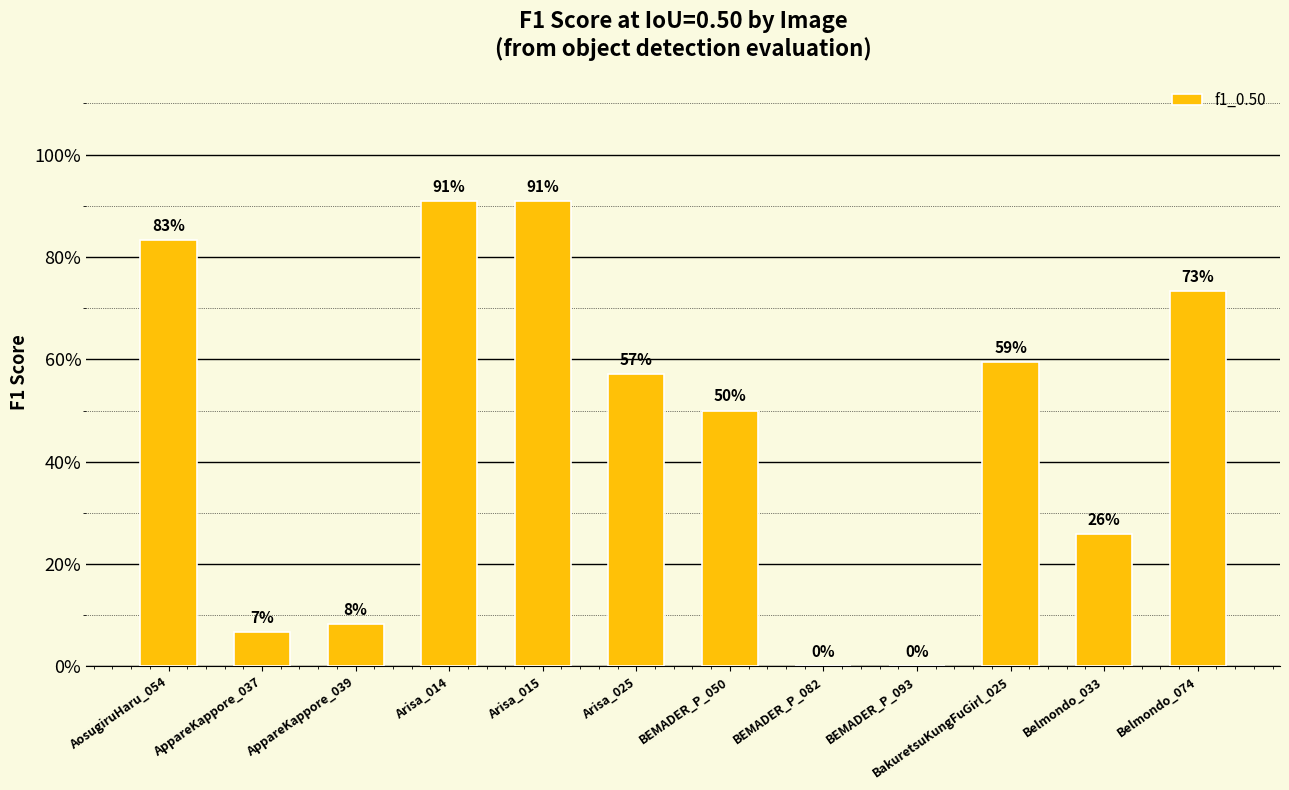

Which has a higher value, BEMADER_P_082 or Belmondo_033?

Belmondo_033